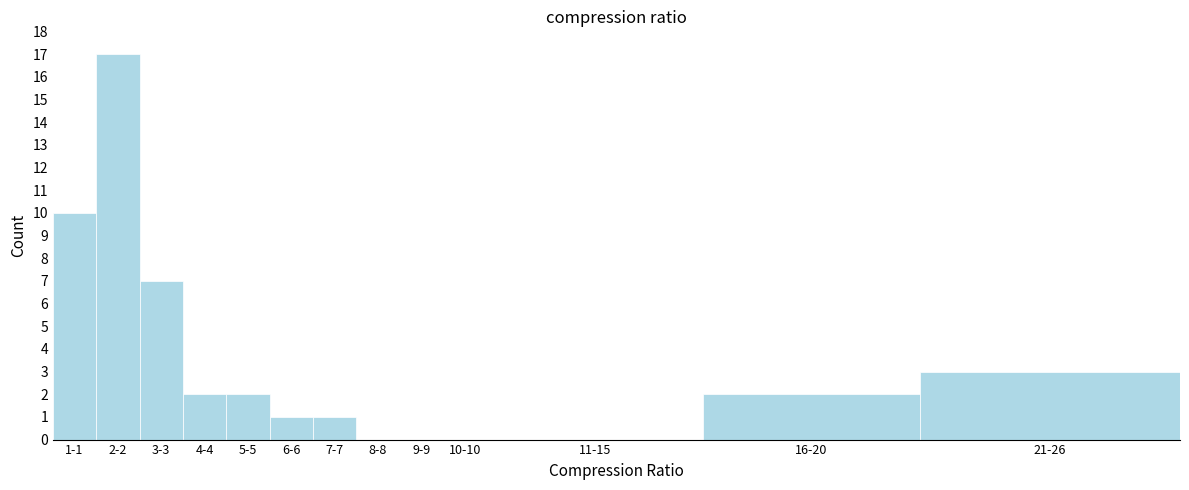

Reading right to left, what are all the values shown in this chart?

21-26=3	16-20=2	11-15=0	10-10=0	9-9=0	8-8=0	7-7=1	6-6=1	5-5=2	4-4=2	3-3=7	2-2=17	1-1=10